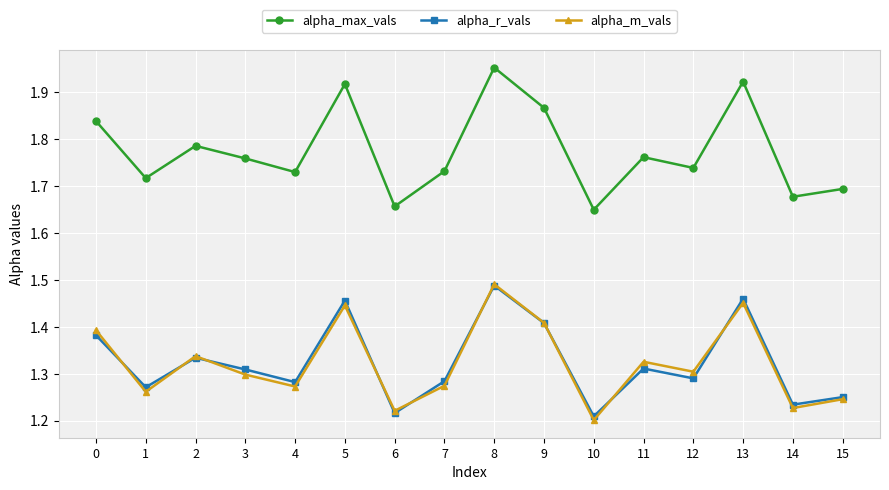

The alpha_m_vals series shows 2.3 at 13. True or false?

False